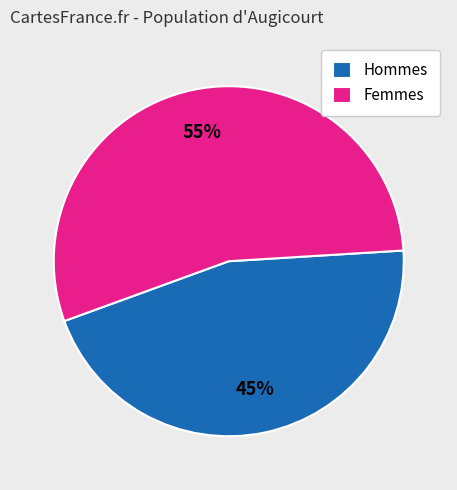

To the nearest percent, what percentage of the pie is Hommes?

45%